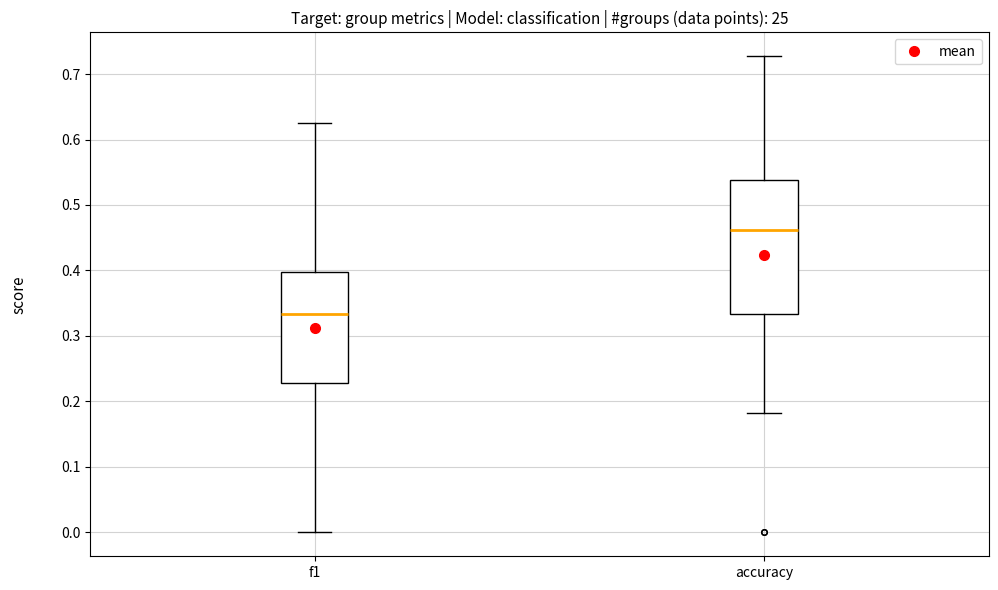

Comparing the boxes themselves (not the whiskers), which one is the tallest?

accuracy